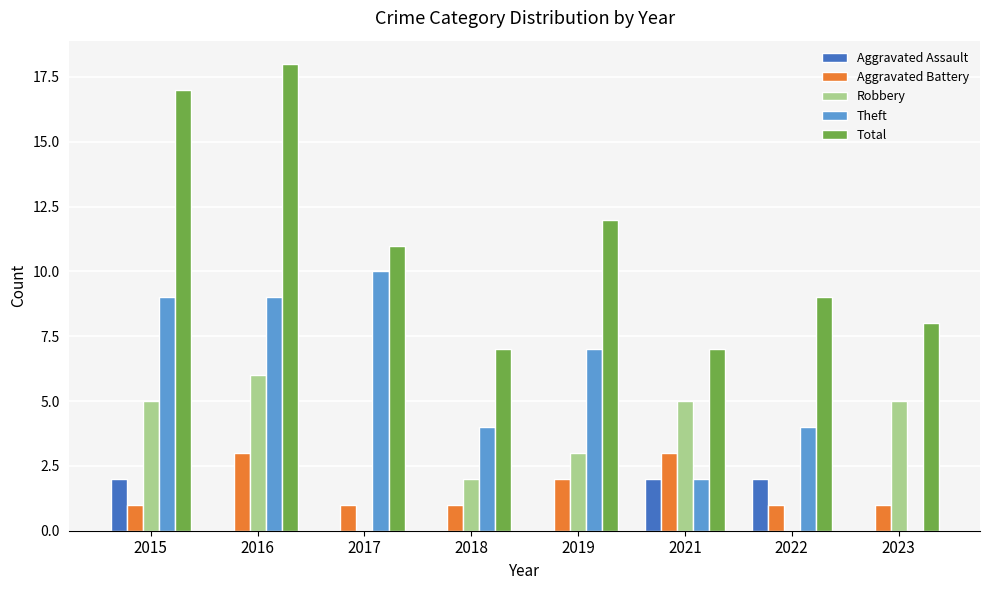

Which series has the largest total across all categories?

Total